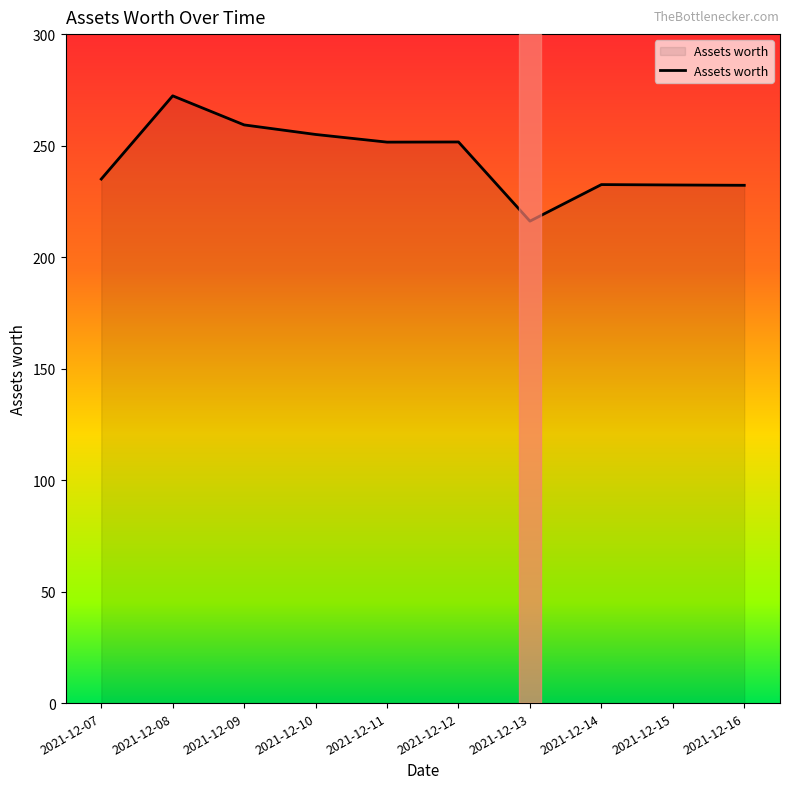

The value at 2021-12-09 is 176.8. True or false?

False